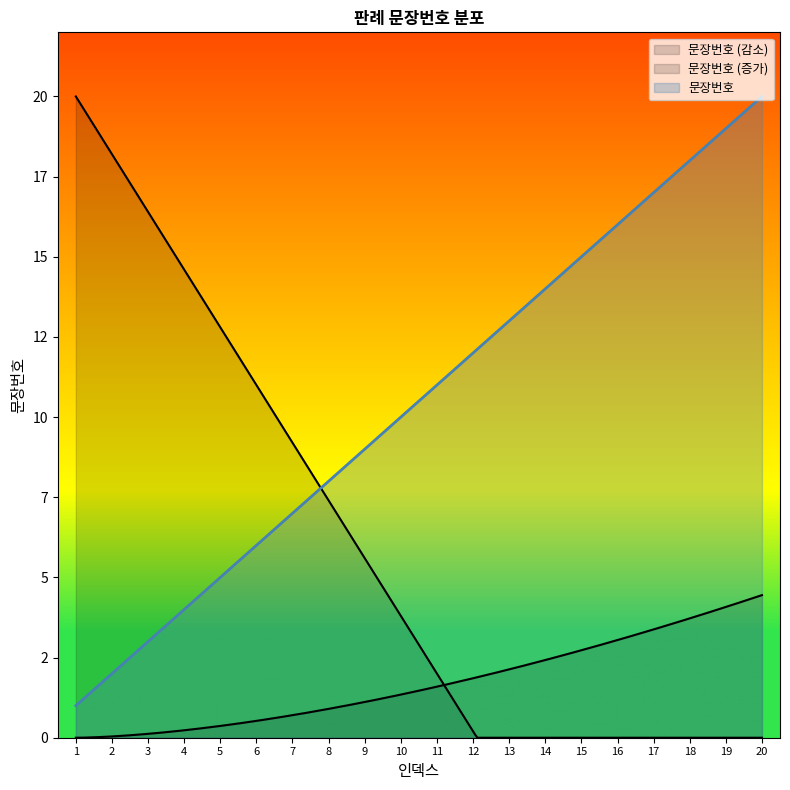

True or false: the data shows 5 at 5.

True